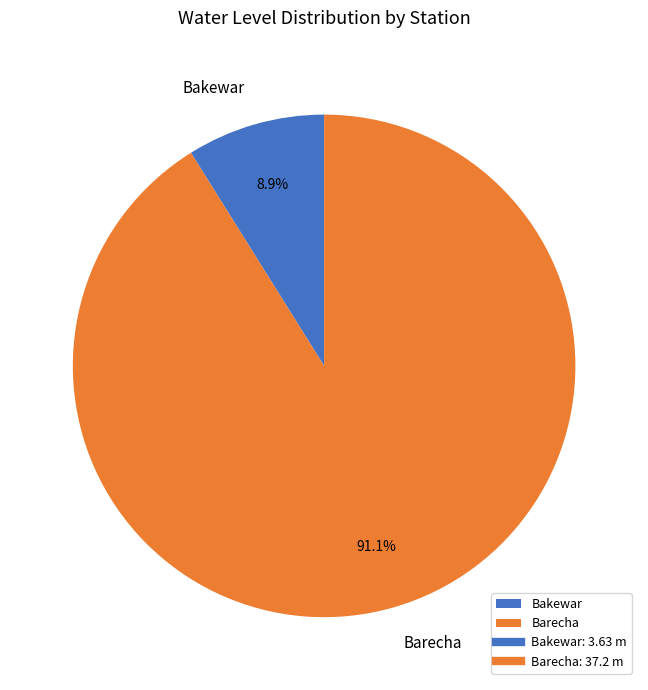

To the nearest percent, what percentage of the pie is Barecha?

91%